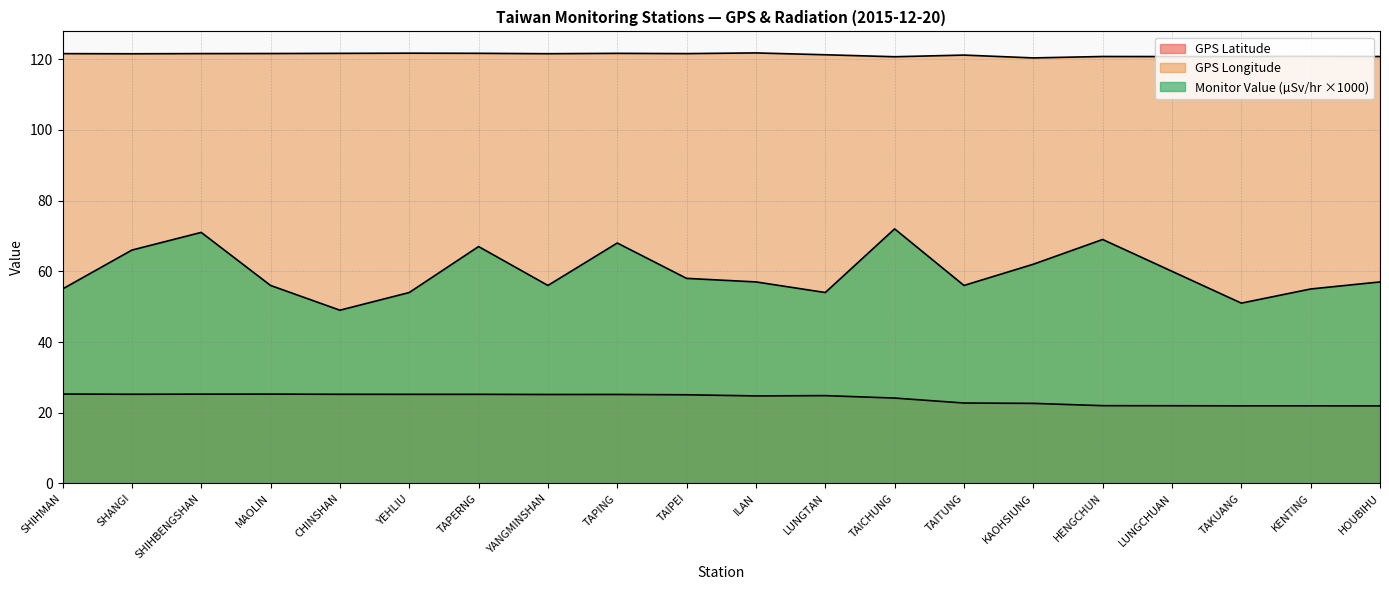

Reading left to right, list all the values displayed in this chart.

GPS Latitude: 25.3	25.2	25.3	25.3	25.2	25.2	25.2	25.2	25.2	25.1	24.8	24.8	24.1	22.8	22.6	22.0	22.0	21.9	21.9	21.9
GPS Longitude: 121.6	121.5	121.6	121.6	121.6	121.7	121.7	121.5	121.6	121.6	121.8	121.2	120.7	121.2	120.3	120.8	120.7	120.7	120.8	120.7
Monitor Value (µSv/hr): 55.0	66.0	71.0	56.0	49.0	54.0	67.0	56.0	68.0	58.0	57.0	54.0	72.0	56.0	62.0	69.0	60.0	51.0	55.0	57.0